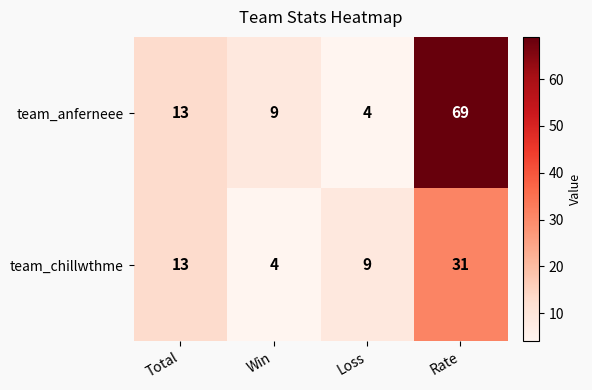

At which label does team_chillwthme reach its minimum?

Win